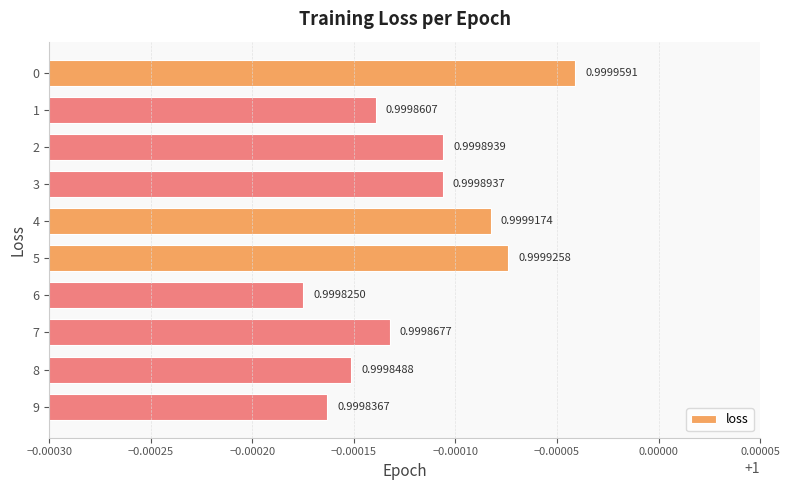

Rank the categories by value from lowest to highest.

6, 9, 8, 1, 7, 3, 2, 4, 5, 0